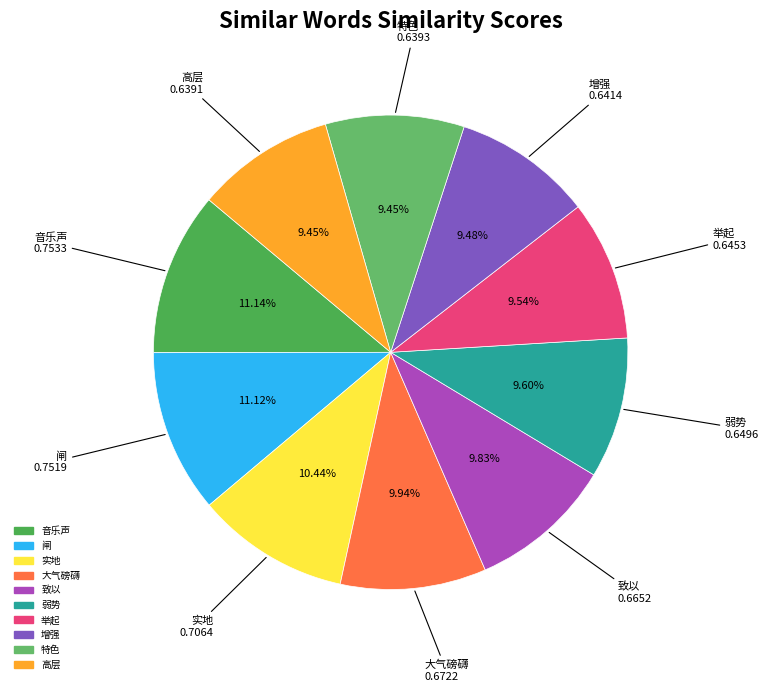

The 实地 slice represents 10% of the pie. True or false?

True